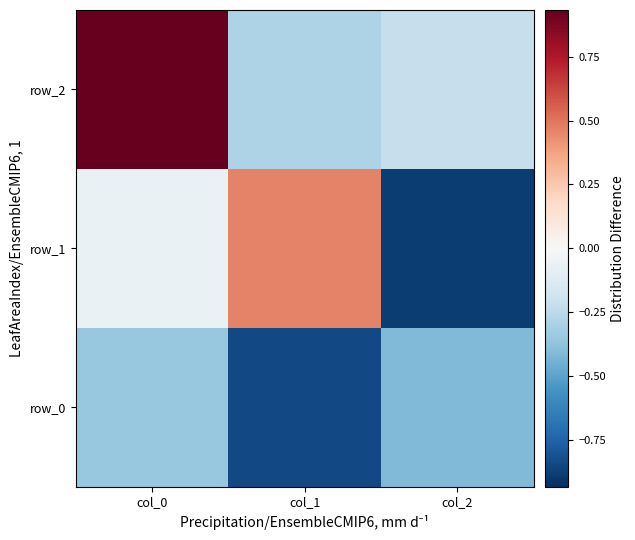

Reading right to left, list all the values displayed in this chart.

row_0: -0.4	-0.8	-0.4
row_1: -0.9	0.5	-0.1
row_2: -0.2	-0.3	0.9